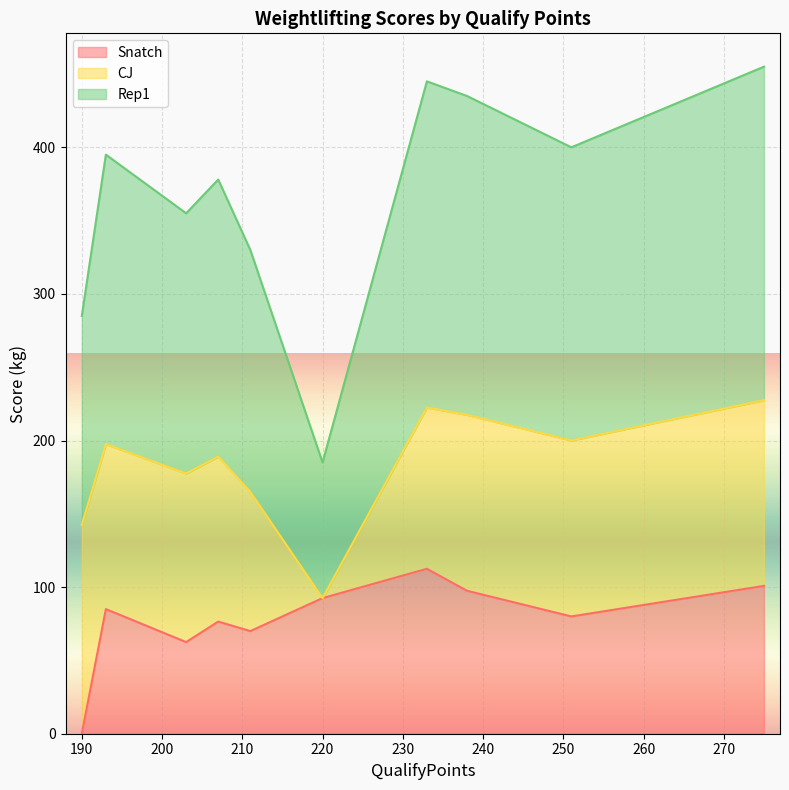

At how many categories does at least one series exceed 219?

3